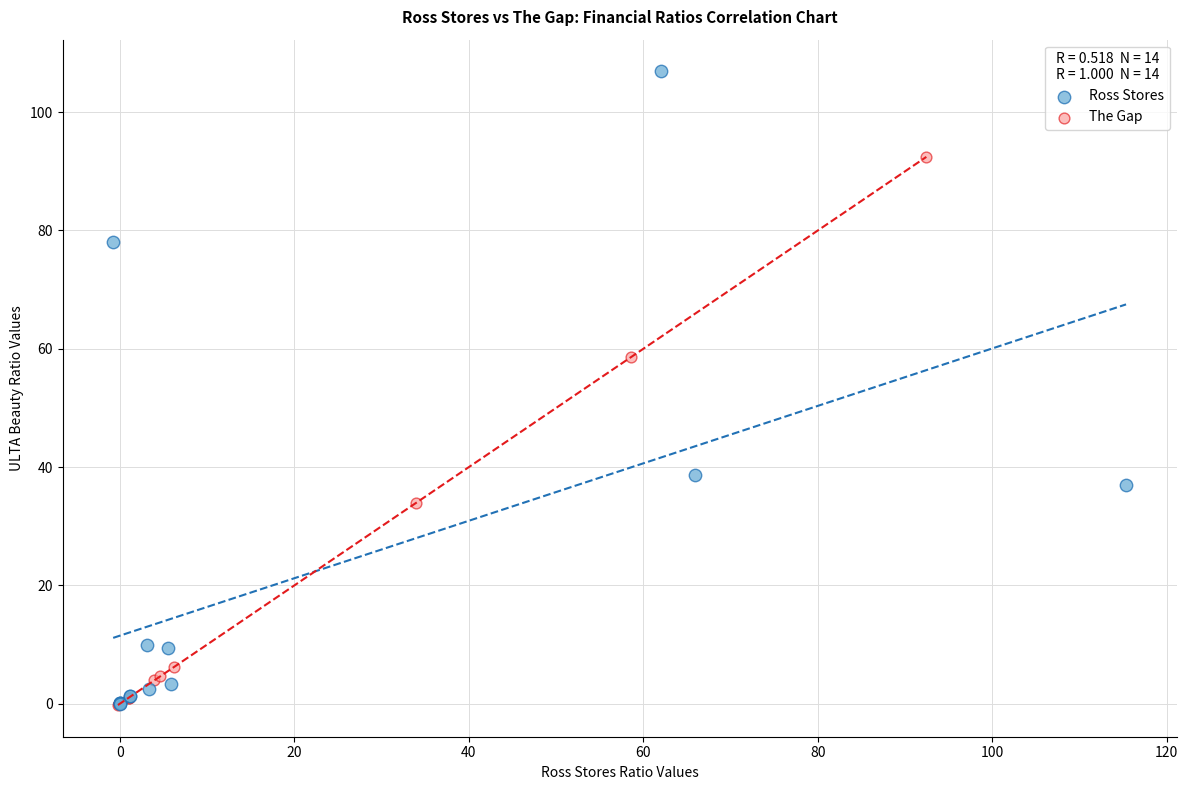

Which series has the widest spread of Y values?

Ross Stores